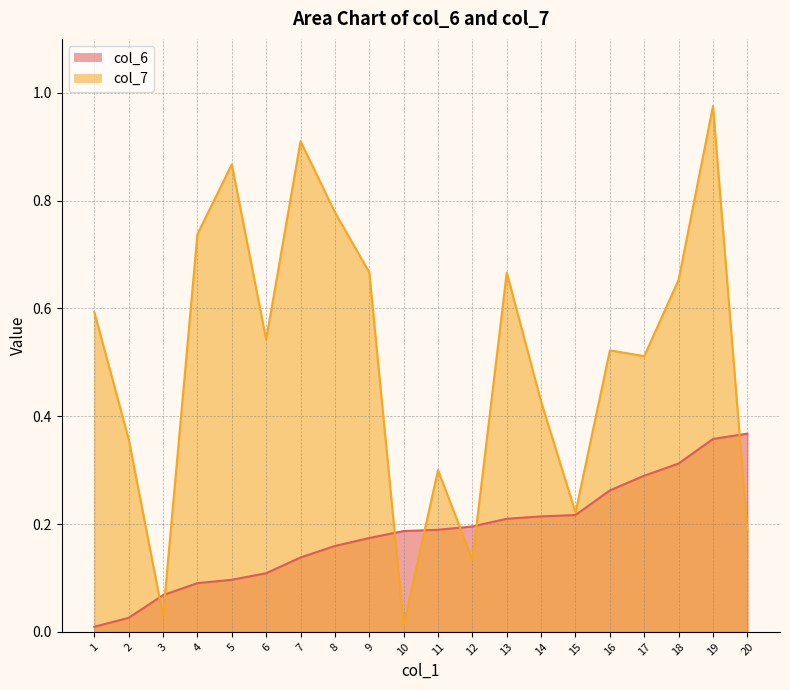

Read the col_7 value at 7.

0.9